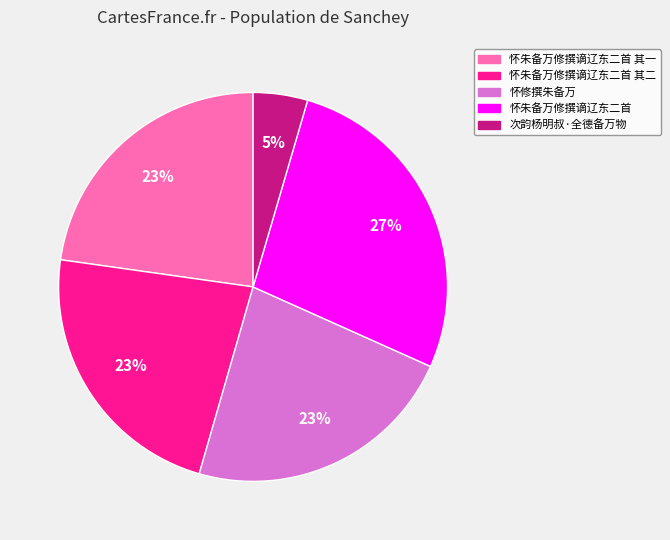

Is there any slice that represents more than half of the pie?

No